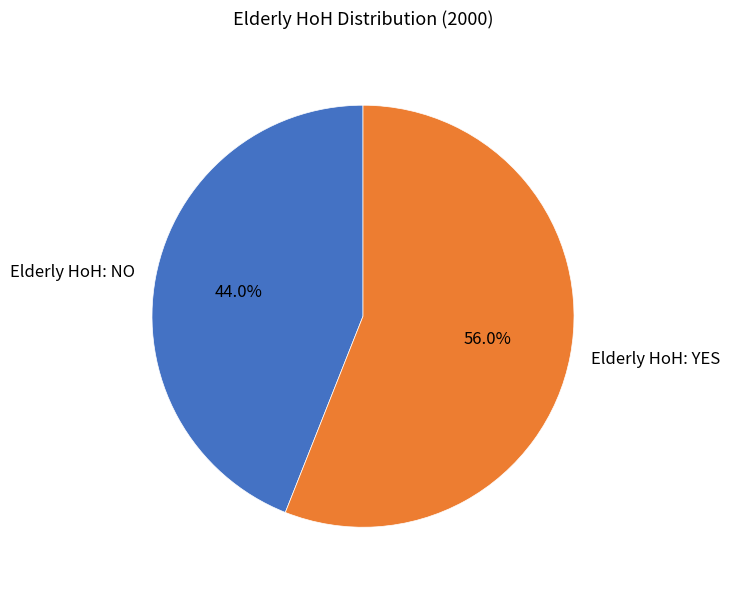

To the nearest percent, what is the difference between the largest and smallest slice percentages?

12%